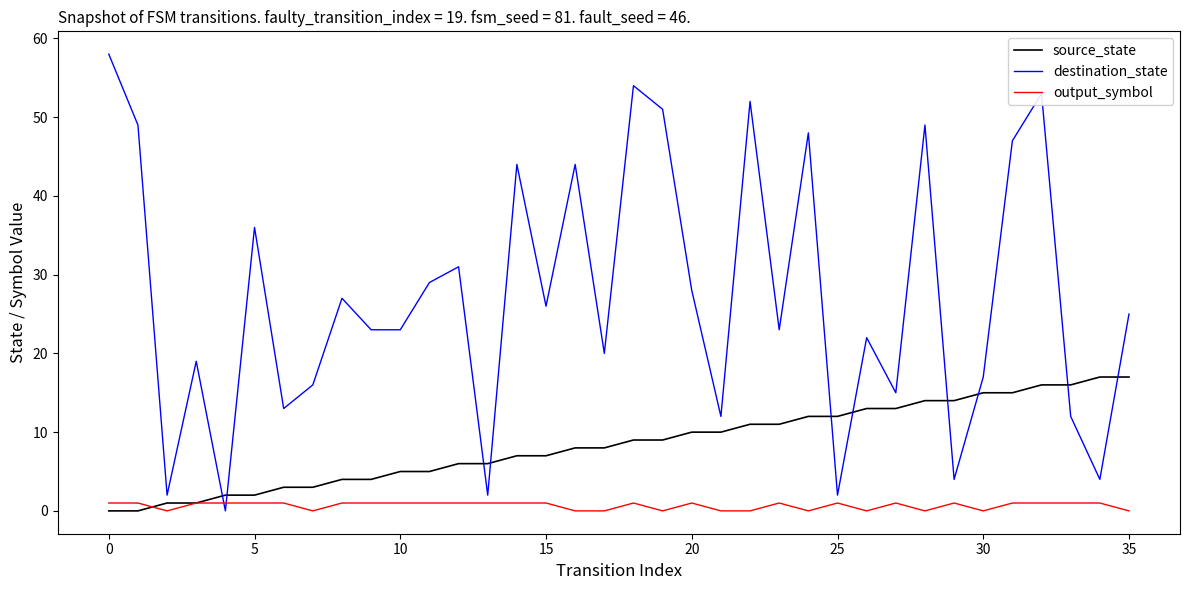

What is the maximum value shown in the chart?

58